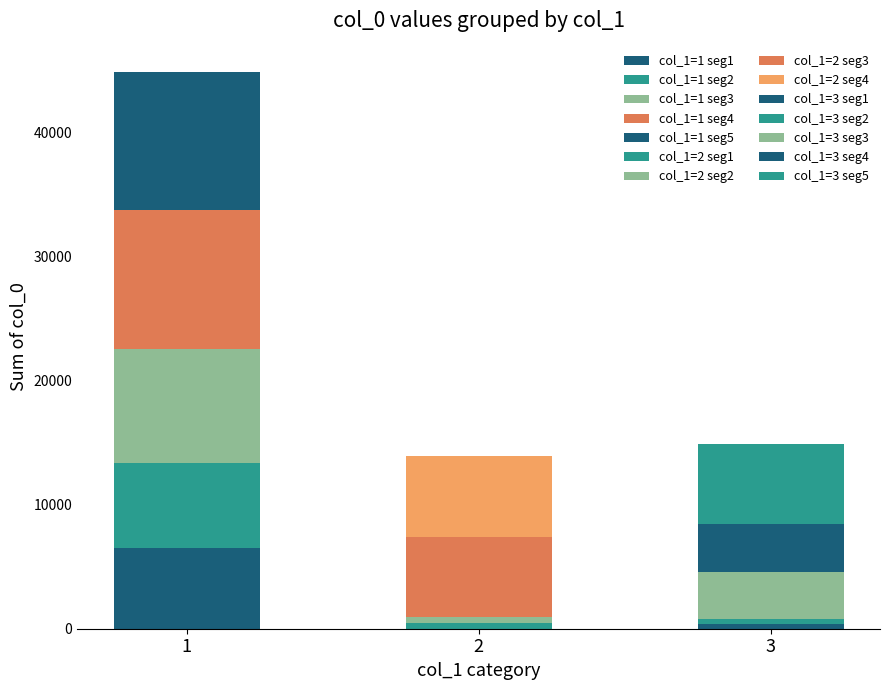

True or false: col_1 has a value of 1 at 11201.

False